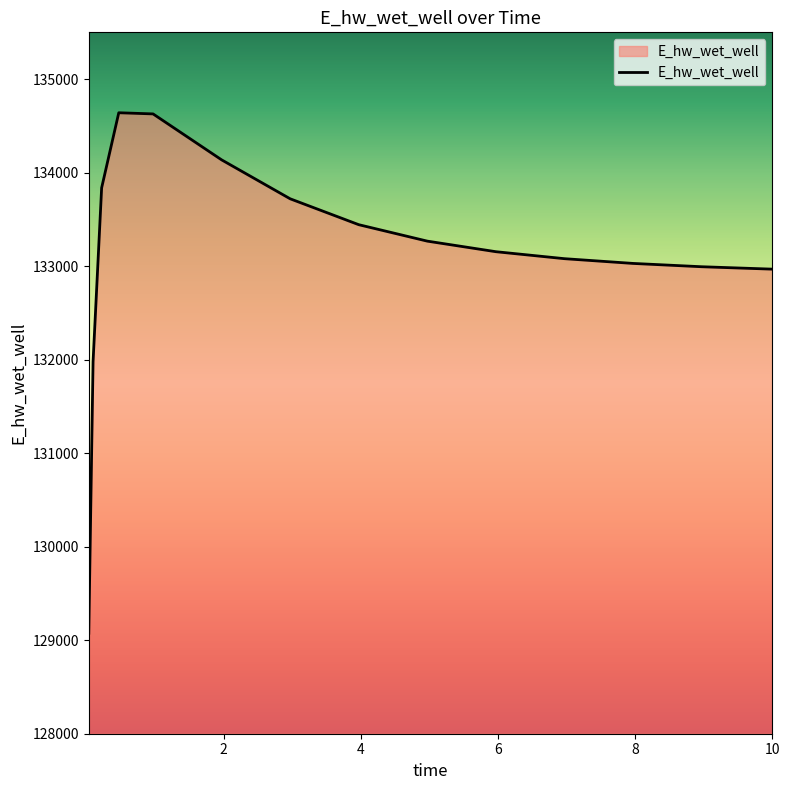

What is the smallest value displayed?

129074.8